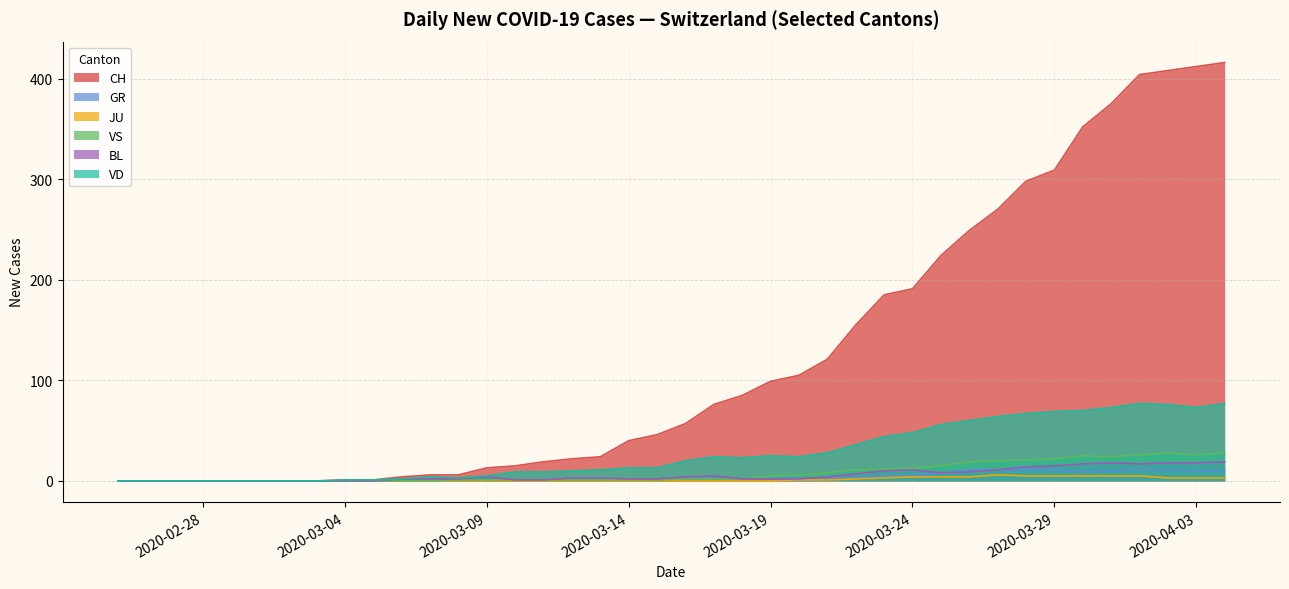

How many series are shown in this chart?

6